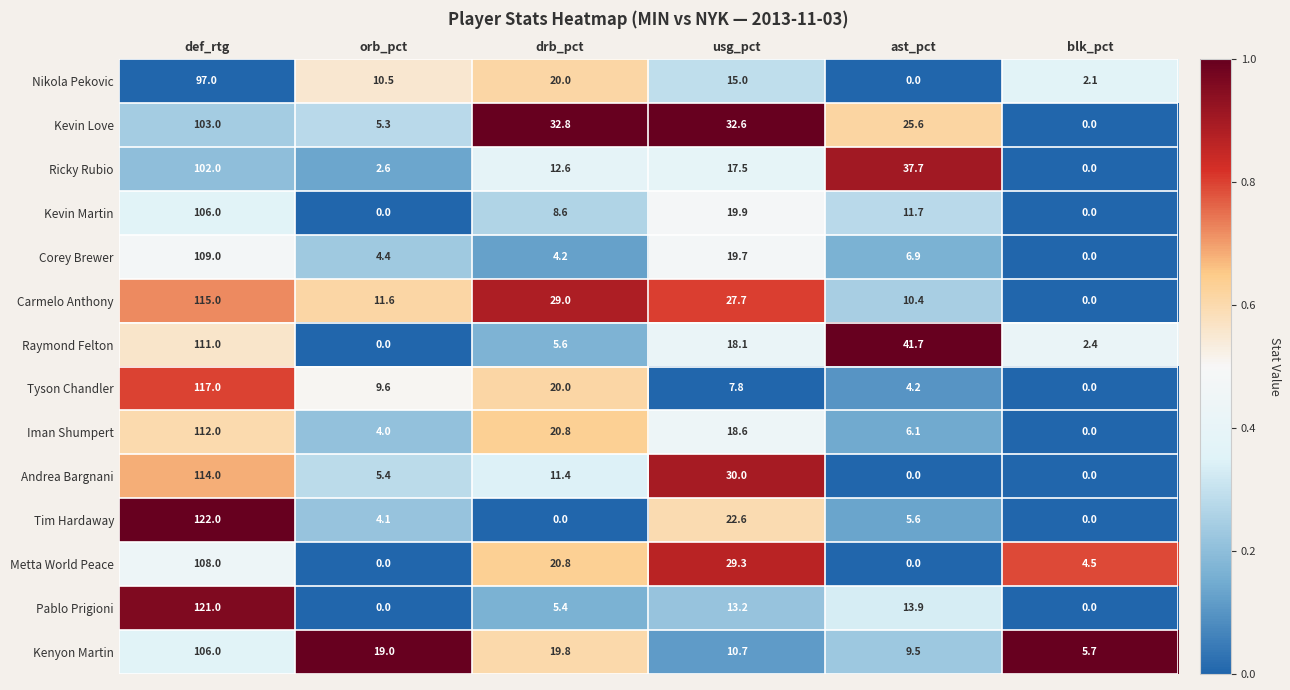

List the labels in order of Ricky Rubio value, largest first.

def_rtg, ast_pct, usg_pct, drb_pct, orb_pct, blk_pct